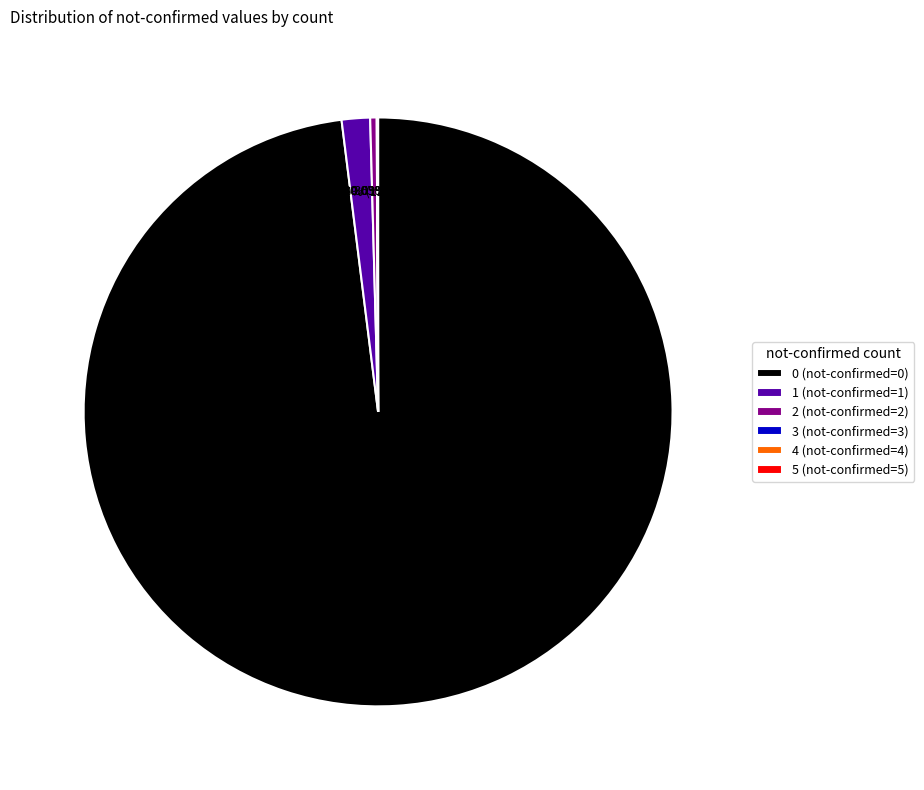

To the nearest percent, what is the average slice percentage?

17%